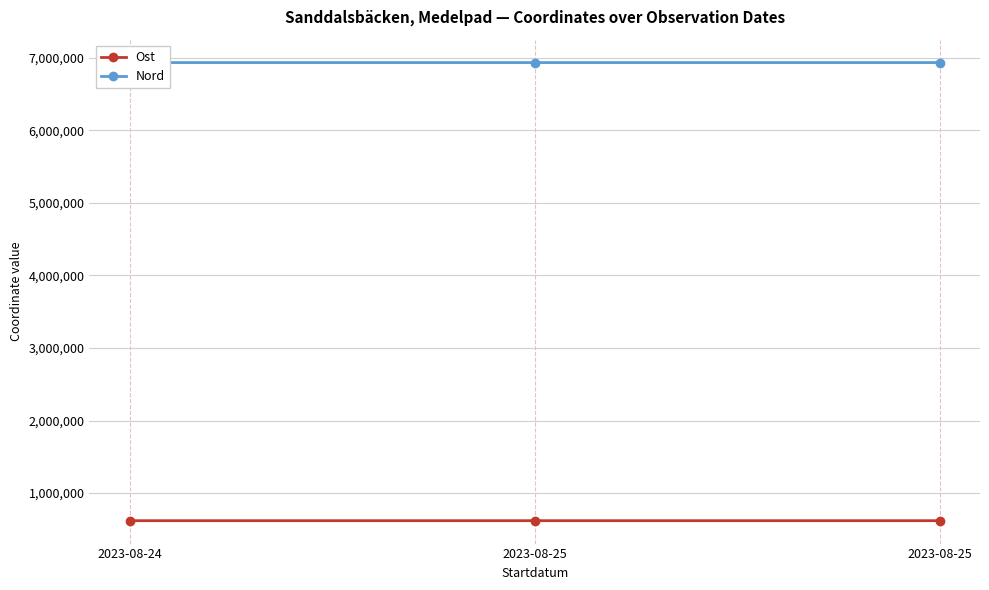

Which series changed the most between 2023-08-24 and 2023-08-25?

Nord